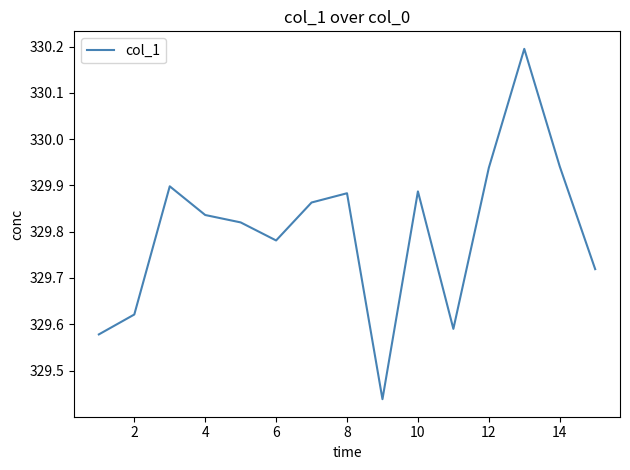

What is the maximum value shown in the chart?

330.2